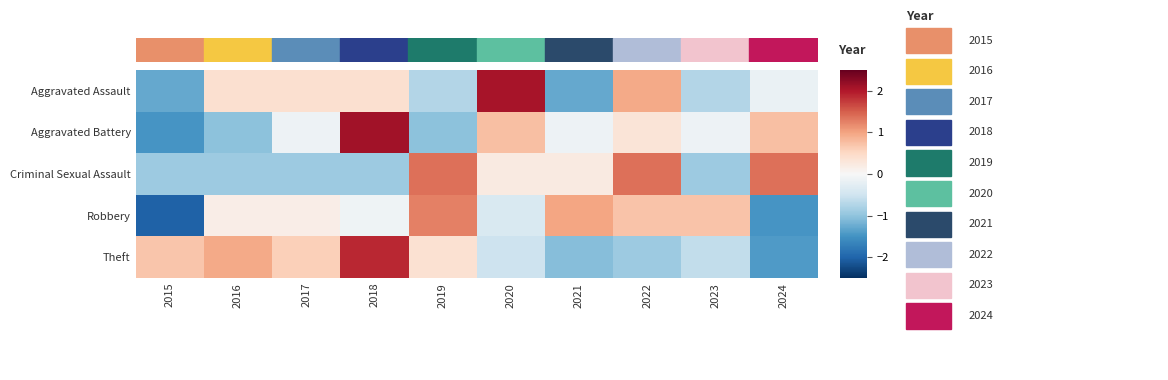

Which series has the widest spread of values?

Aggravated Battery